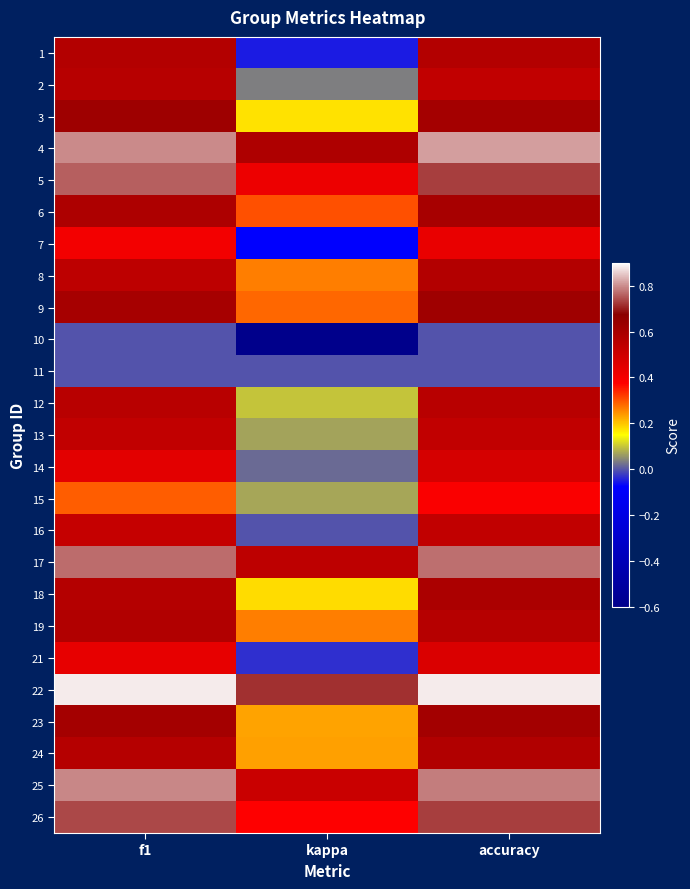

Rank the series at f1 from lowest to highest value.

10, 11, 15, 7, 21, 14, 16, 13, 8, 12, 2, 24, 18, 1, 19, 6, 9, 23, 3, 26, 5, 17, 25, 4, 22